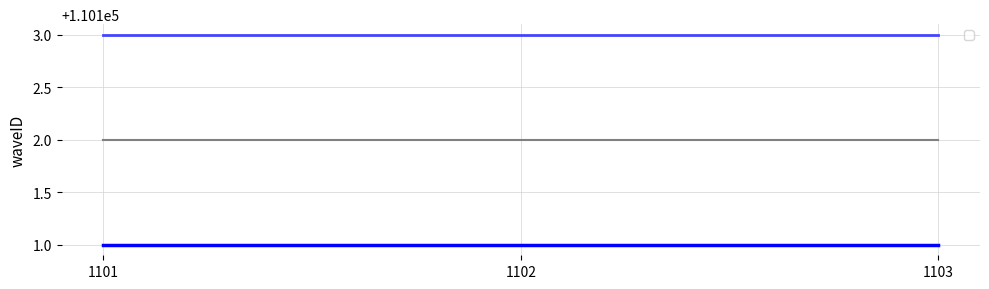

Rank the categories by _waveID_3 value from highest to lowest.

1101, 1102, 1103